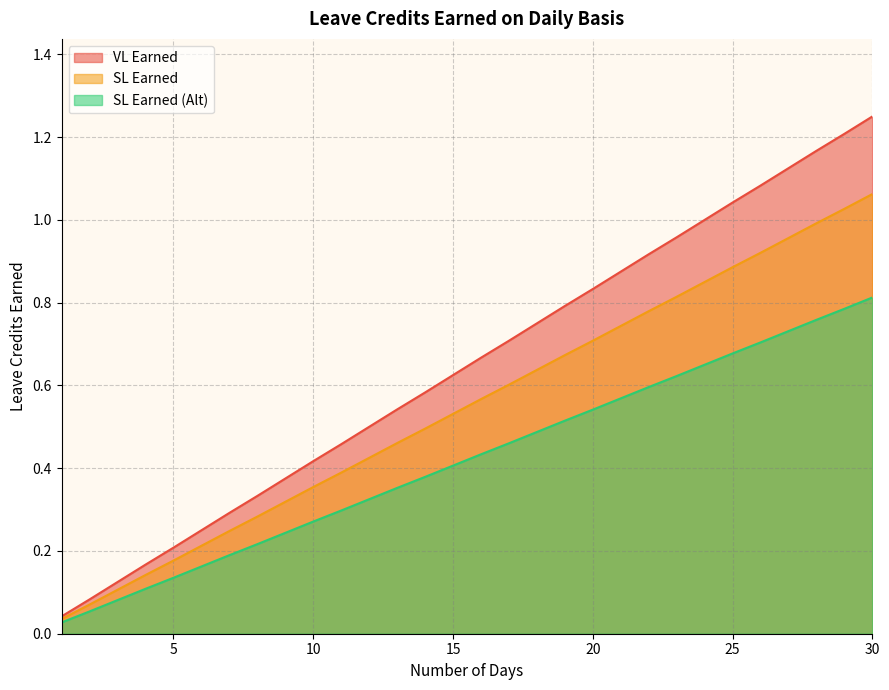

What is the difference between the highest and lowest values at 10?

0.1